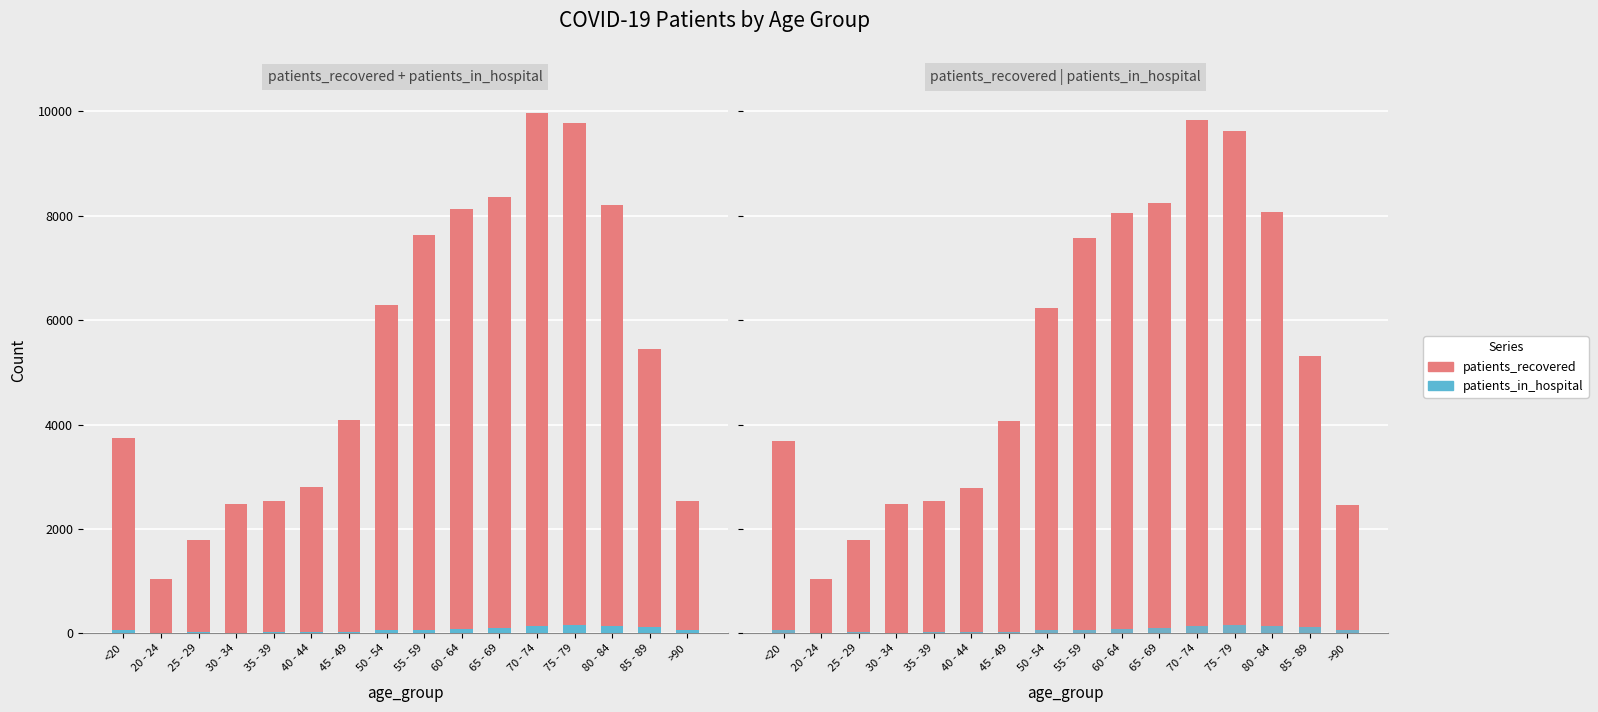

How many bars are there in each group?

2